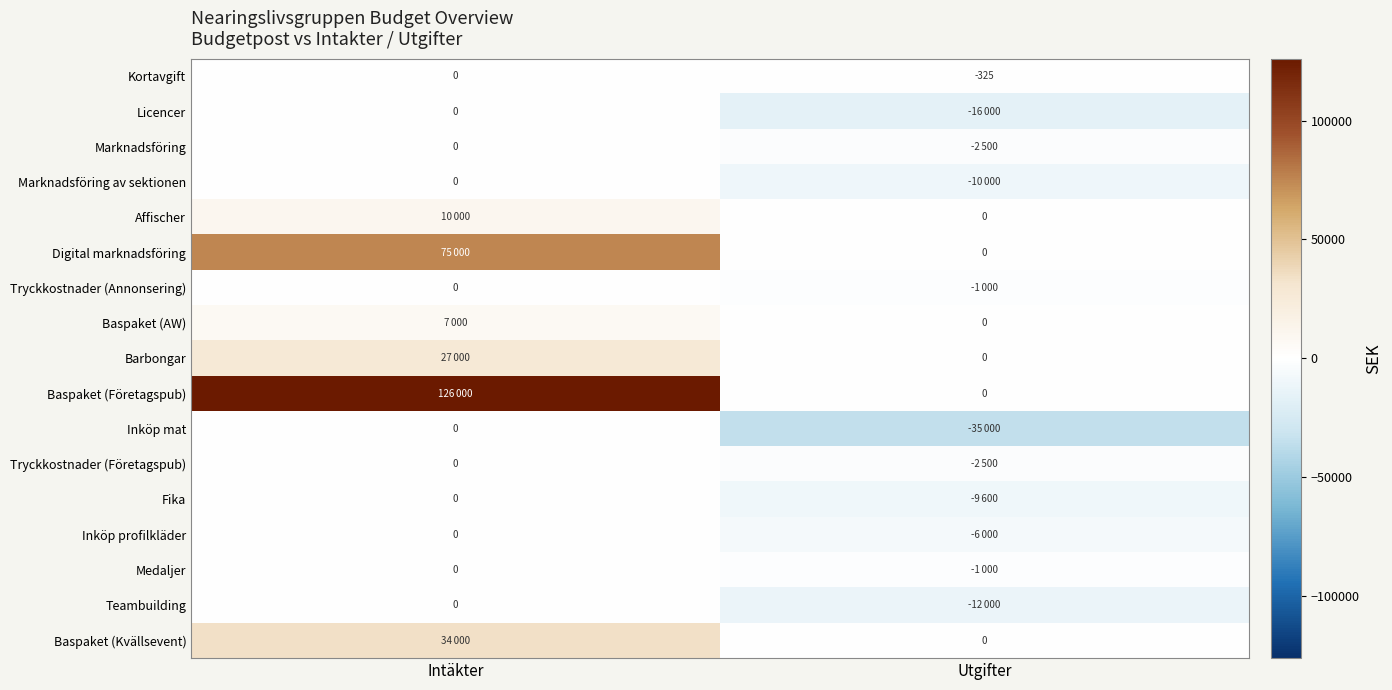

True or false: Kortavgift has a value of 0 at Intäkter.

True